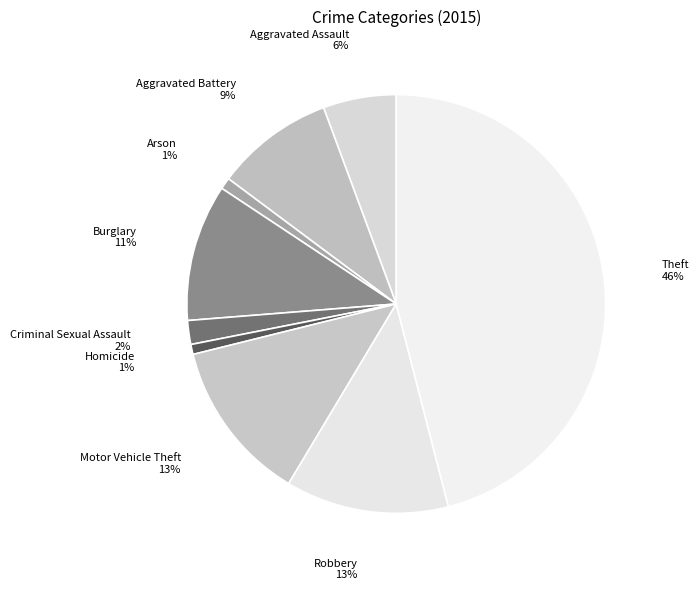

Is Criminal Sexual Assault the majority of the pie?

No